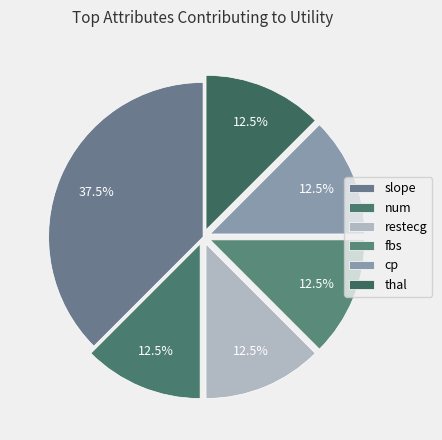

To the nearest percent, what percentage of the pie is slope?

38%